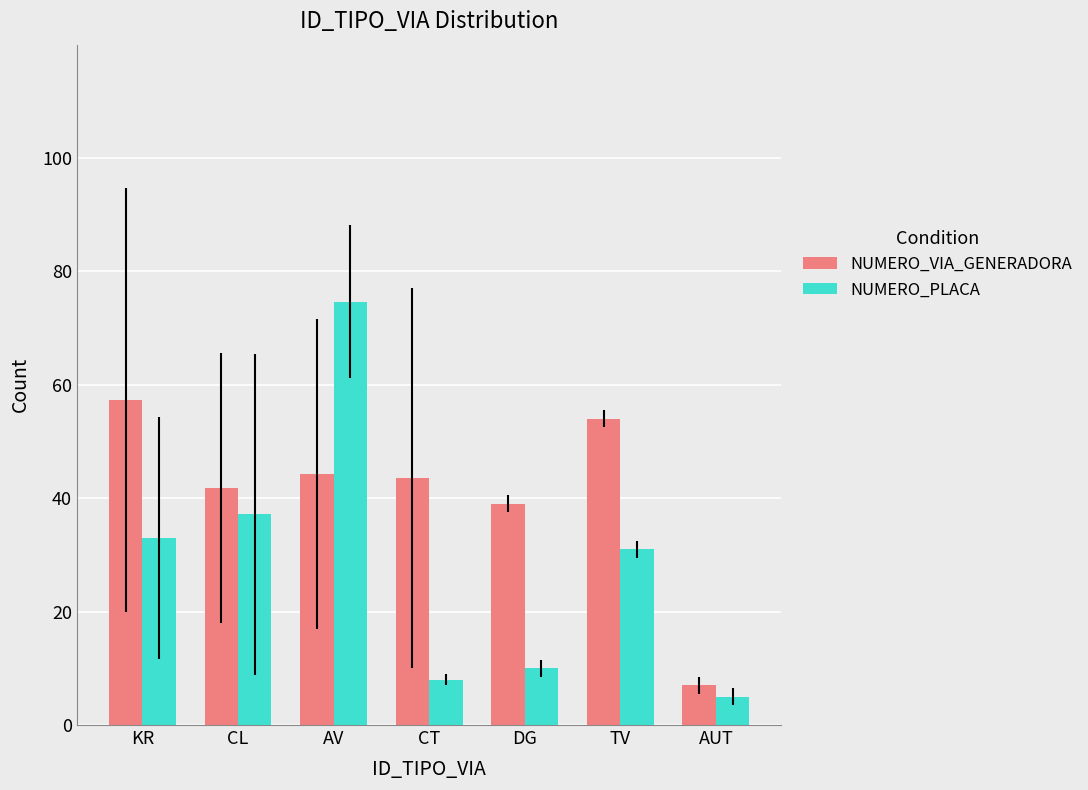

What is the difference between the maximum and minimum values in the NUMERO_VIA_GENERADORA series?

50.3